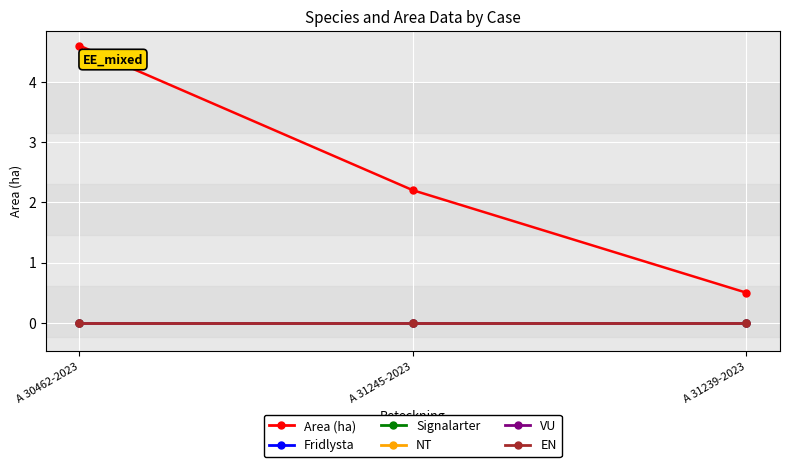

What is the label of the 2nd point from the right?

A 31245-2023